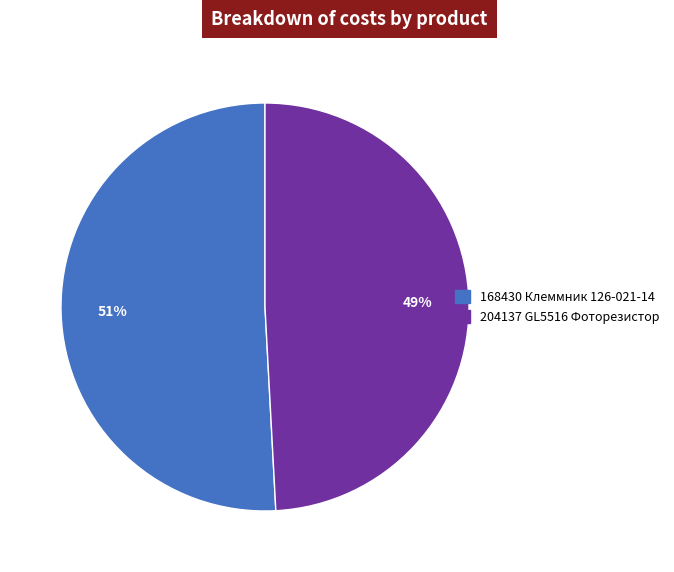

Which category has the biggest portion of the pie?

168430 Клеммник 126-021-14